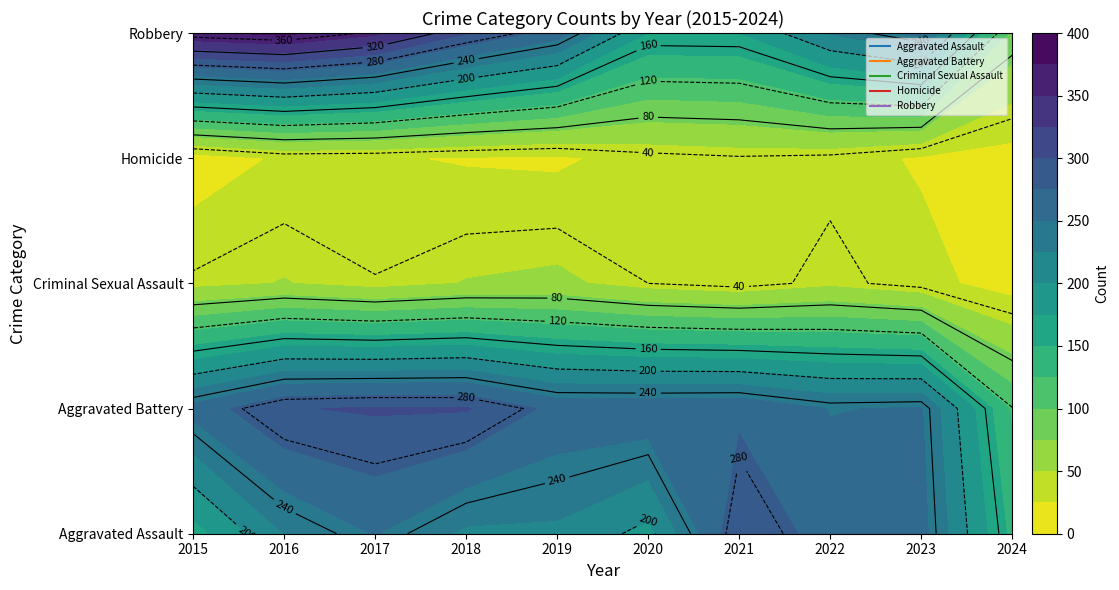

Between 2018 and 2021, which is larger?

2021